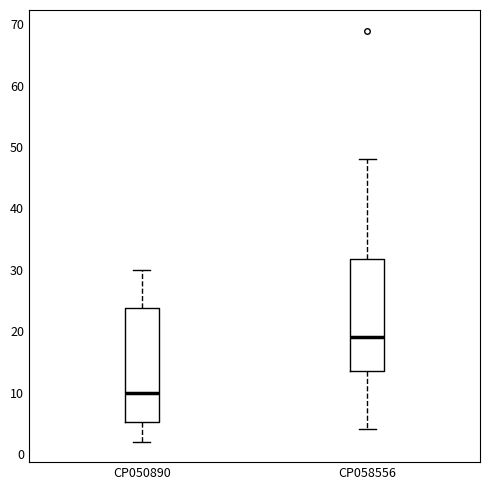

Which box has the highest median line?

CP058556